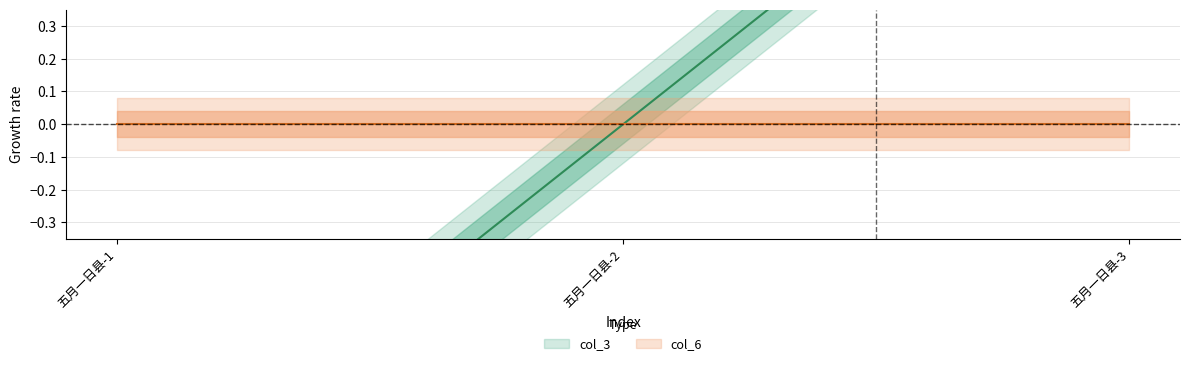

Read the value at 五月一日县-1.

-1.2